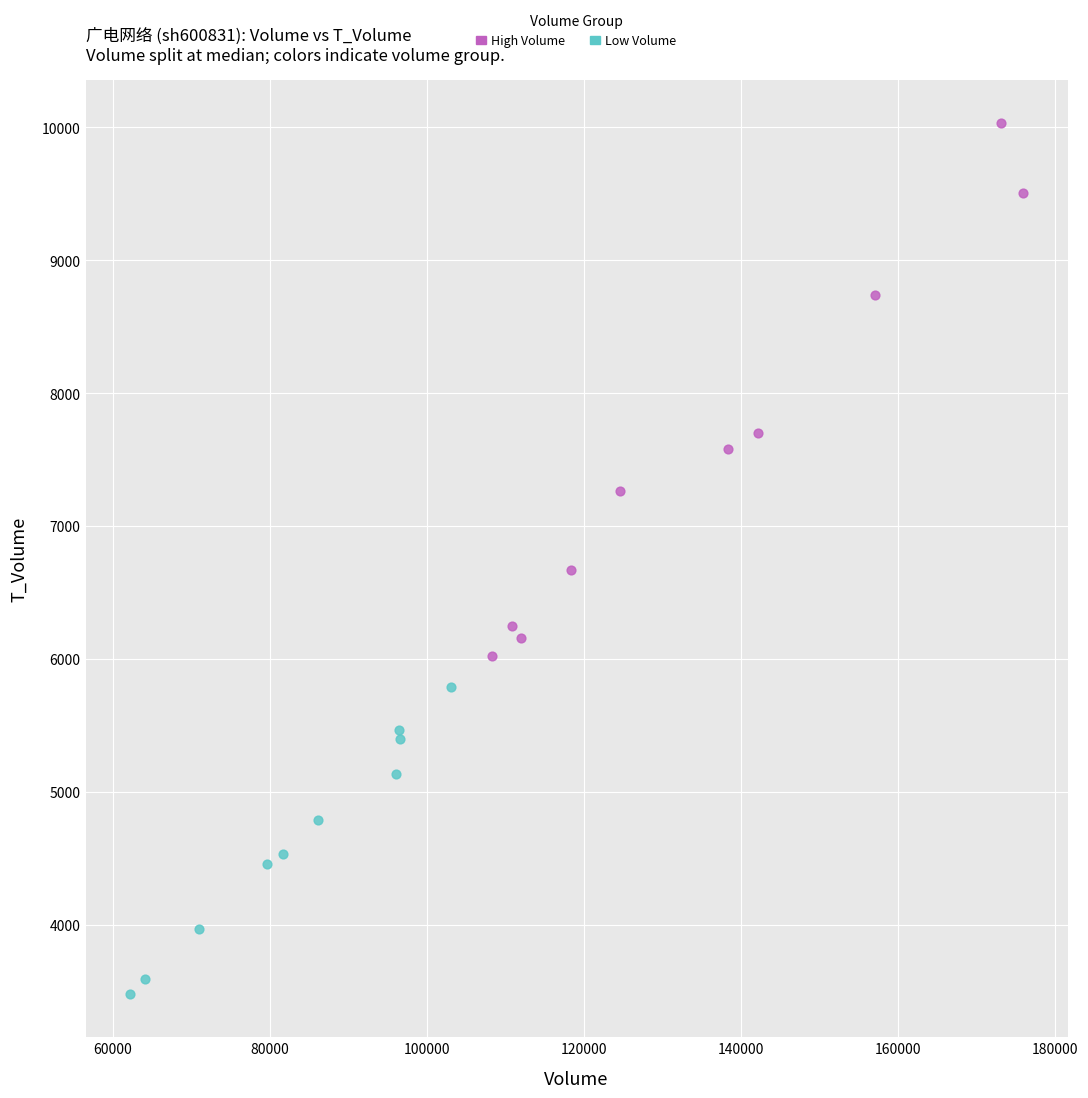

Which series reaches the minimum Y coordinate?

Low Volume